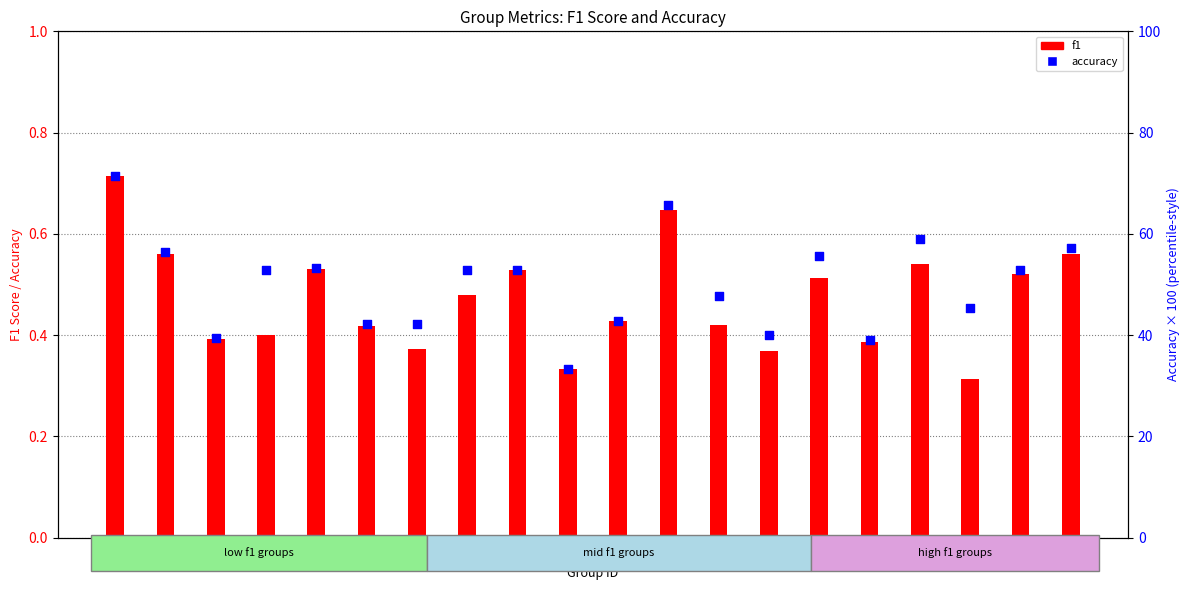

What is the total value across all series at 7?

42.6